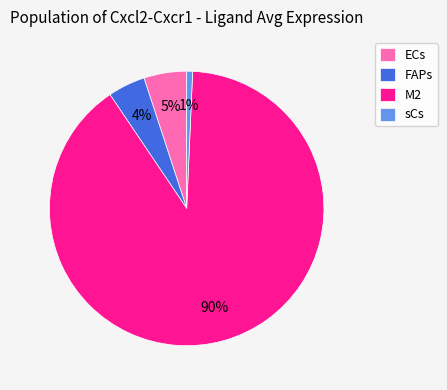

Which has a higher value, sCs or M2?

M2